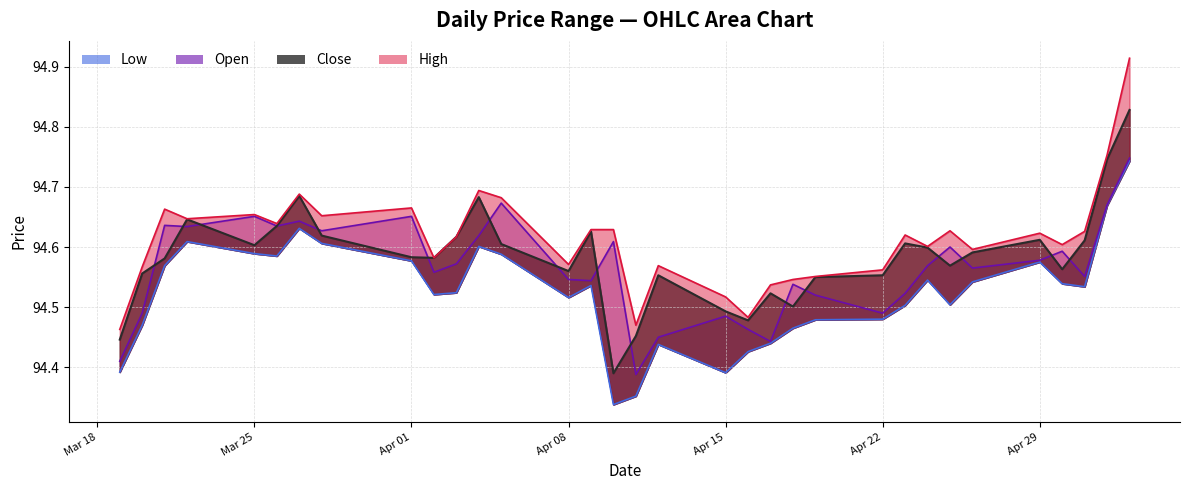

Rank the categories by Low value from highest to lowest.

2024-05-03, 2024-05-02, 2024-03-27, 2024-03-22, 2024-03-28, 2024-04-04, 2024-03-25, 2024-04-05, 2024-03-26, 2024-04-01, 2024-04-29, 2024-03-21, 2024-04-24, 2024-04-26, 2024-04-30, 2024-04-09, 2024-05-01, 2024-04-03, 2024-04-02, 2024-04-08, 2024-04-25, 2024-04-23, 2024-04-22, 2024-04-19, 2024-03-20, 2024-04-18, 2024-04-17, 2024-04-12, 2024-04-16, 2024-03-19, 2024-04-15, 2024-04-11, 2024-04-10